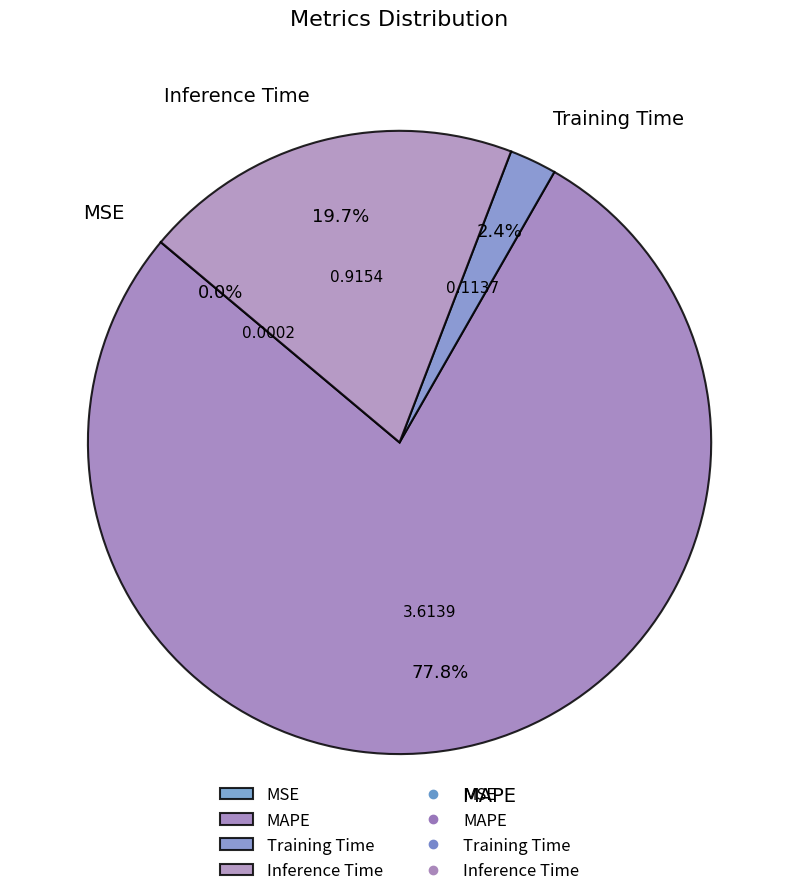

Does Inference Time account for over 50% of the chart?

No